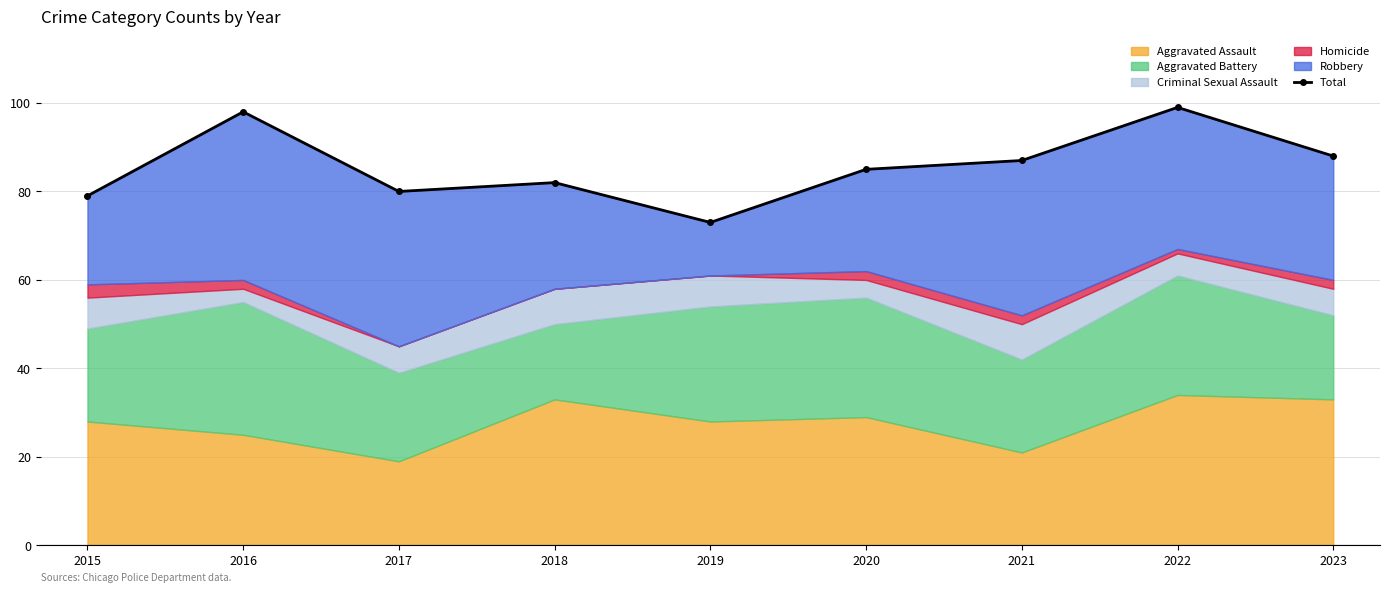

Reading left to right, list all the values displayed in this chart.

79	98	80	82	73	85	87	99	88